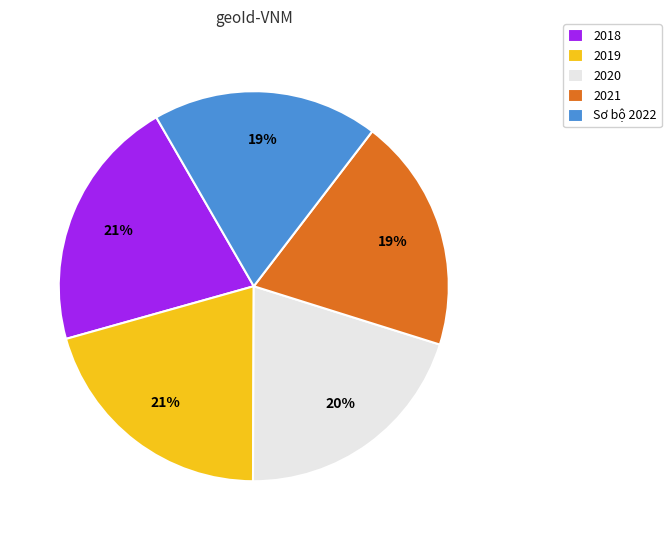

Between Sơ bộ 2022 and 2018, which is larger?

2018